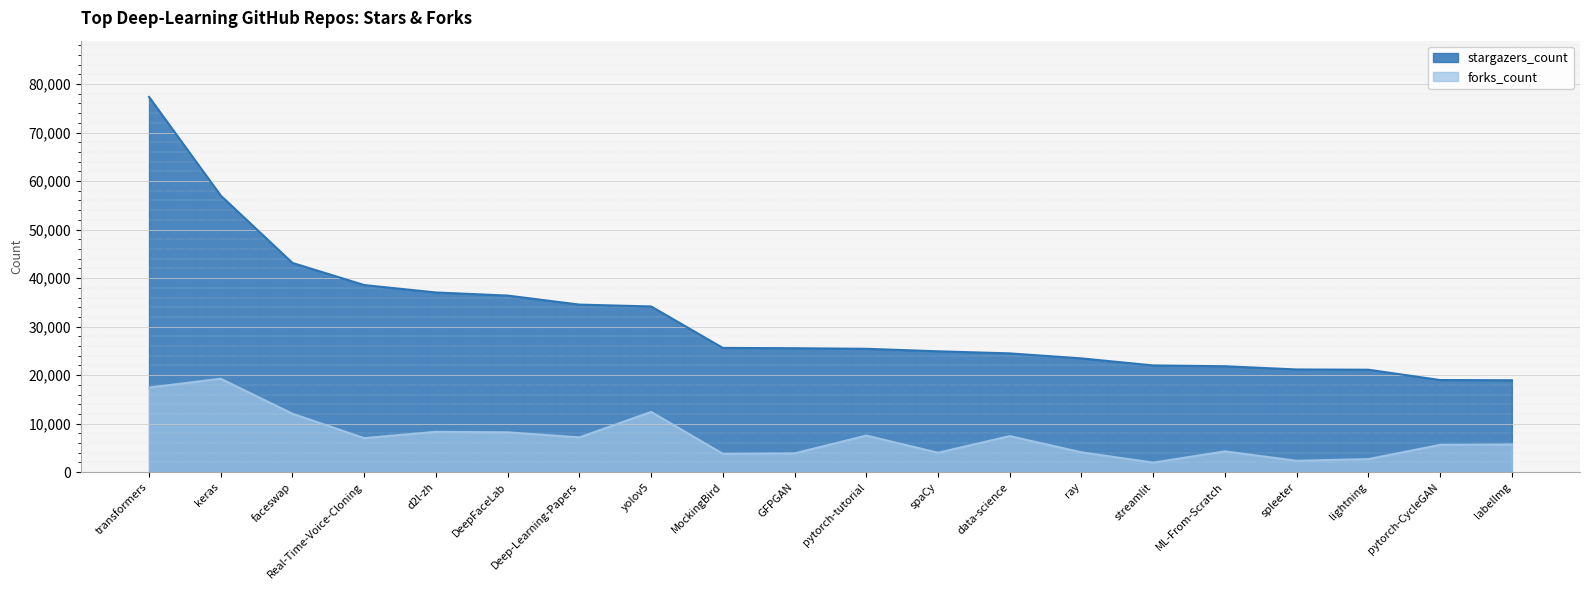

Reading left to right, what are all the values shown in this chart?

stargazers_count: 77336	56999	43121	38563	37037	36396	34538	34154	25607	25547	25429	24911	24482	23452	21998	21832	21170	21116	18987	18945
forks_count: 17439	19252	12035	7015	8318	8212	7173	12410	3789	3880	7540	4003	7436	4088	1974	4283	2343	2697	5625	5713